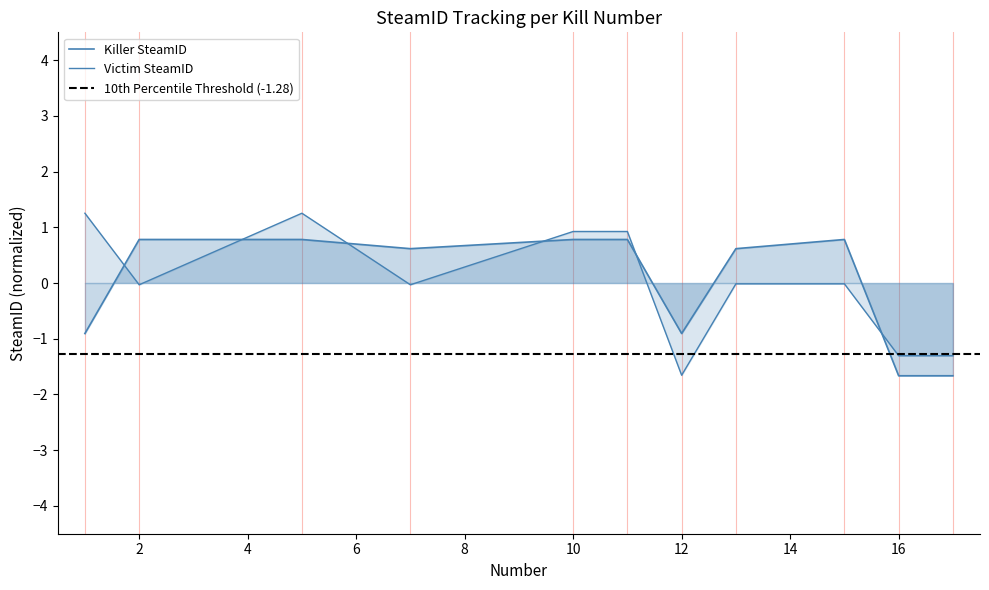

What is the difference between the Victim SteamID values at 7 and 17?

1.3